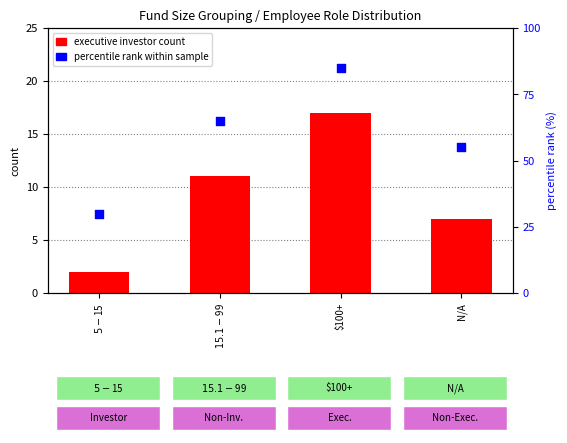

What are all the series names shown in the legend?

executive investor count, percentile rank within sample